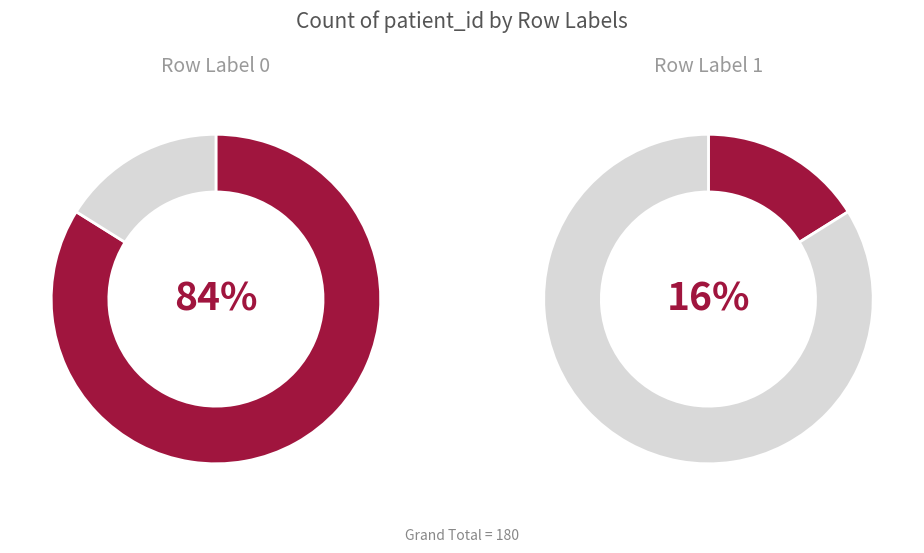

Rank the series at 1 from lowest to highest value.

Row Label 1, Row Label 0